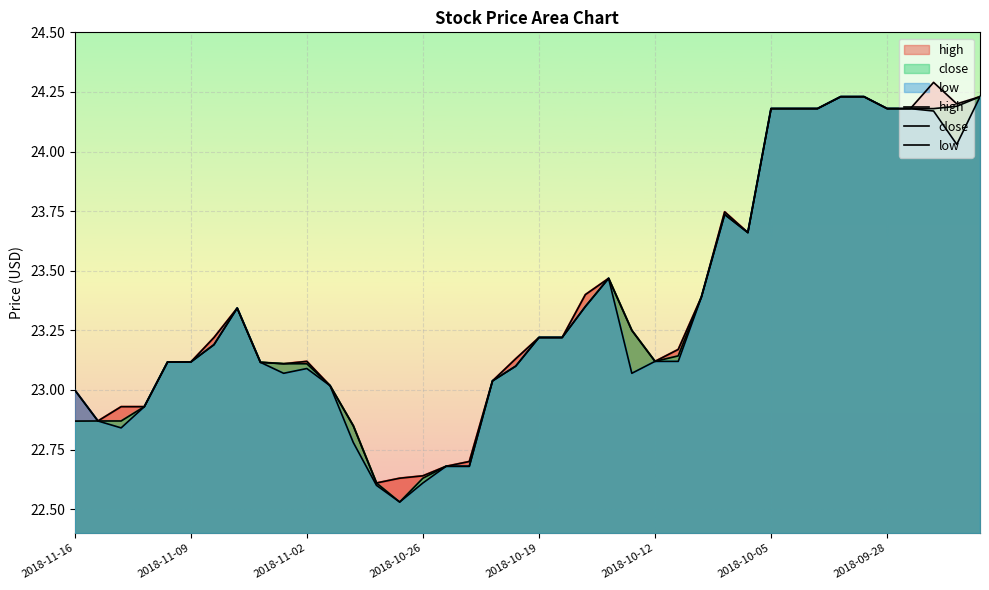

How many data points in low are above 23?

30